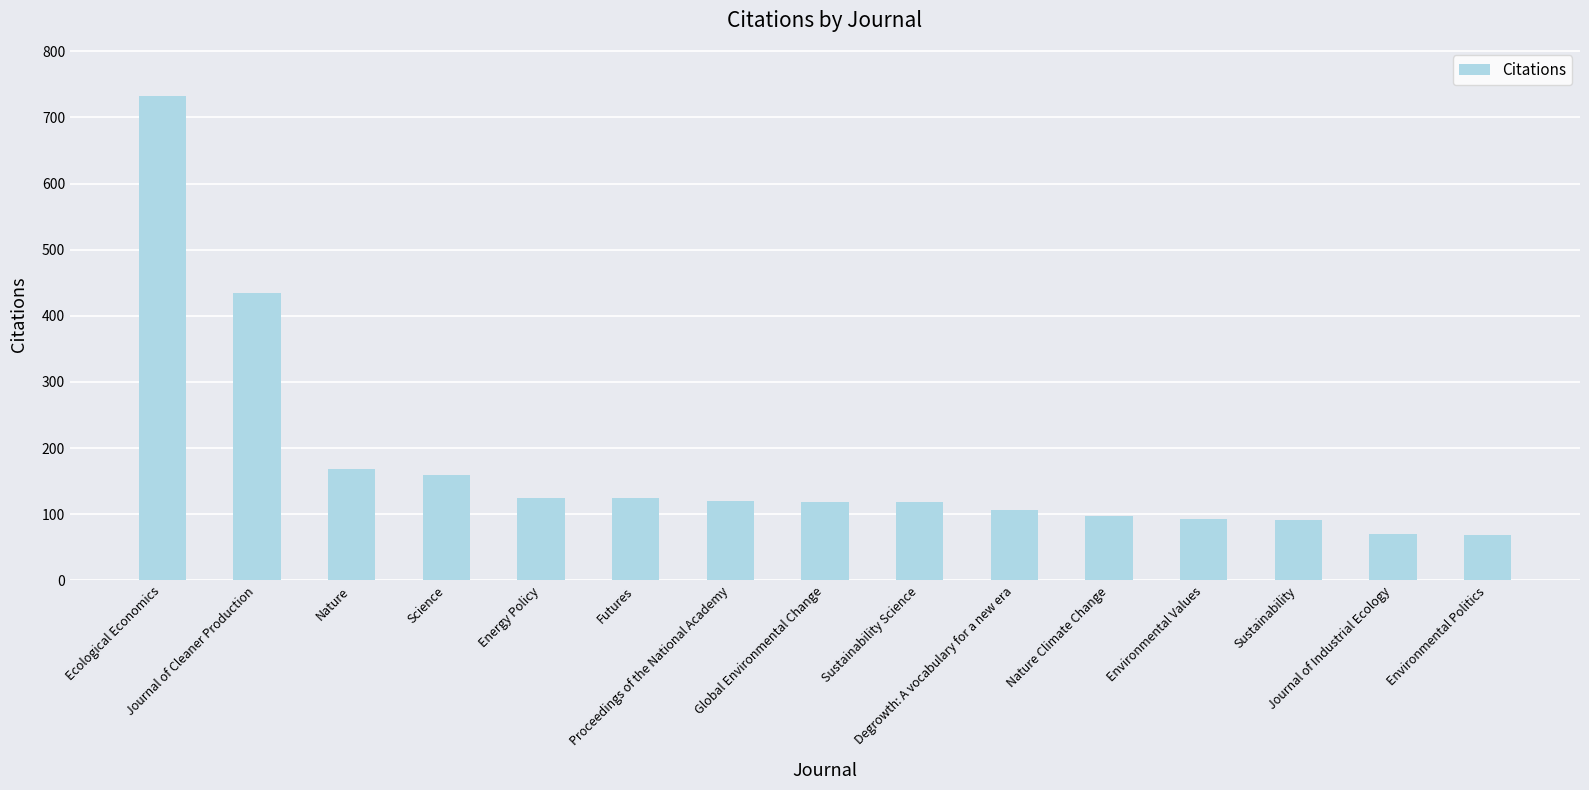

How many distinct data groups are displayed?

1